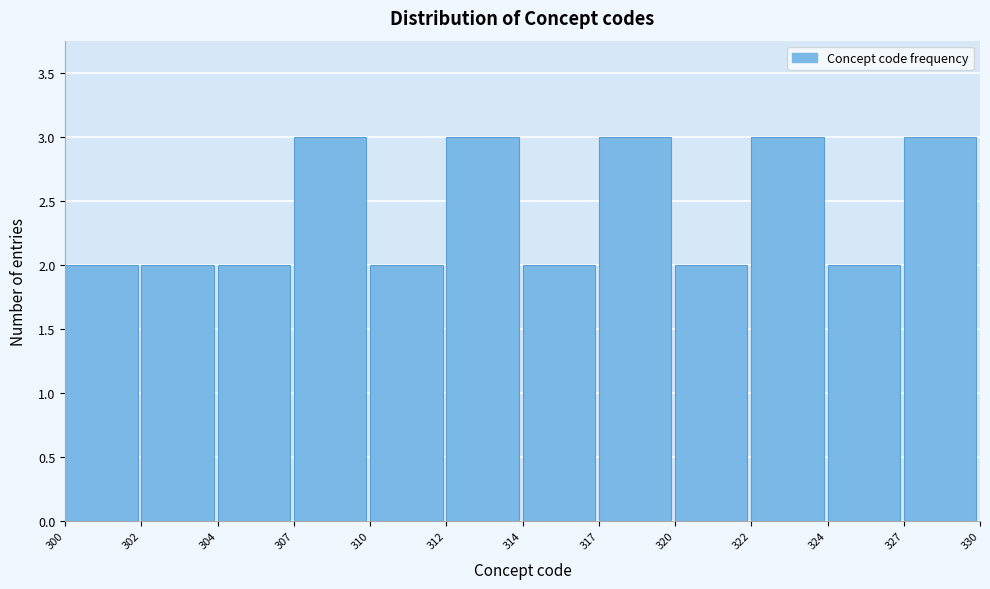

Reading right to left, what are all the values shown in this chart?

327=3	324=2	322=3	320=2	317=3	314=2	312=3	310=2	307=3	304=2	302=2	300=2